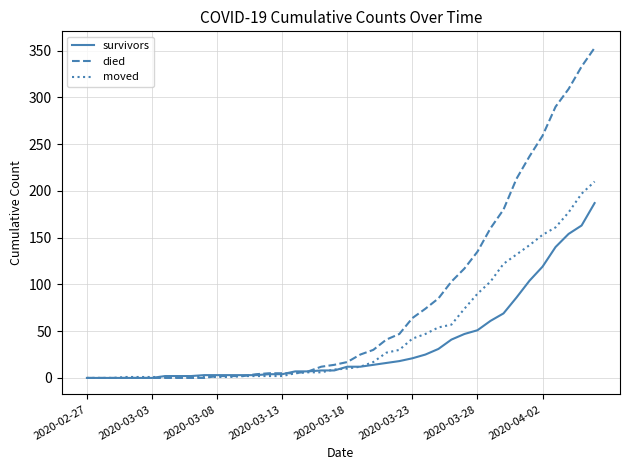

What is the highest value of the moved series?

210